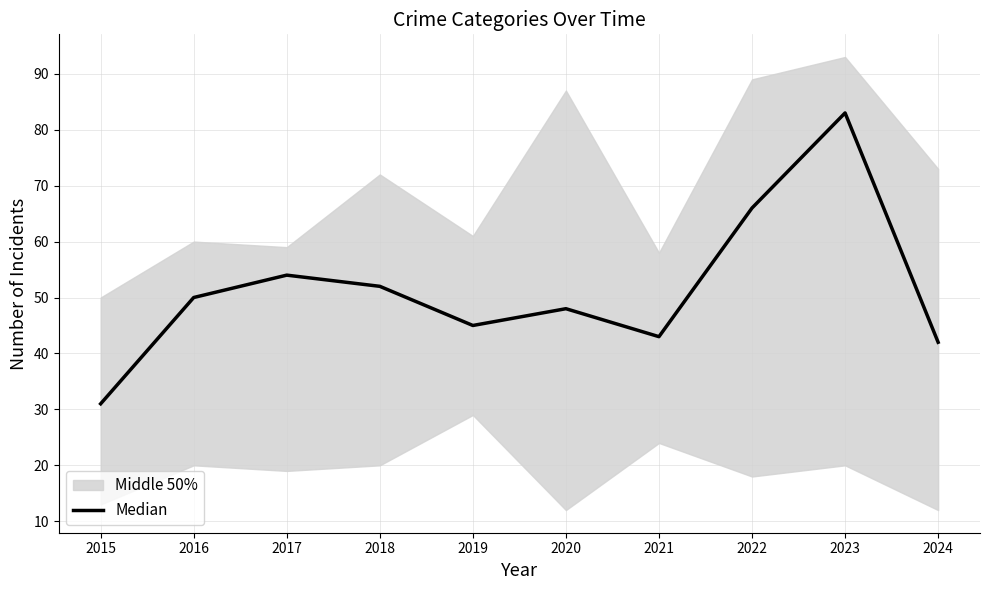

What is the sum of the values at 2019 and 2017?

99